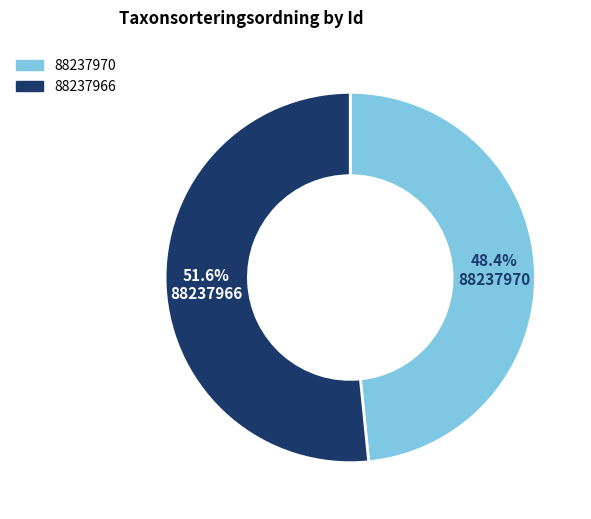

Do 88237966 and 88237970 together represent more than half of the pie?

Yes